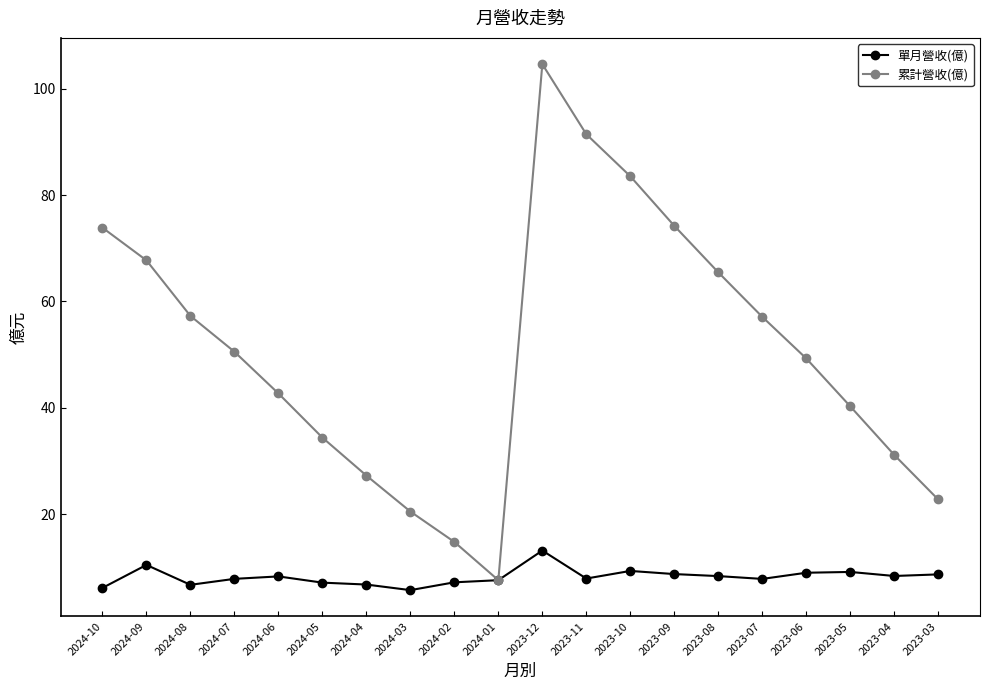

What are all the series names shown in the legend?

單月營收(億), 累計營收(億)